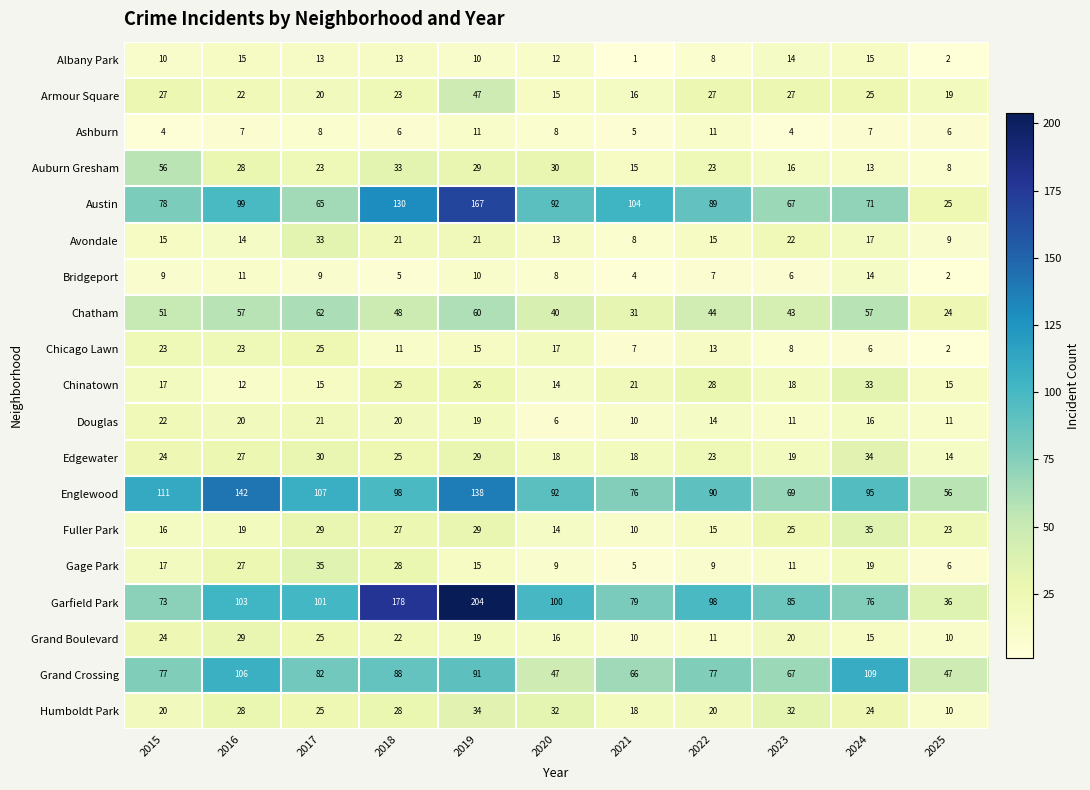

What is the total value across all series at 2024?

681